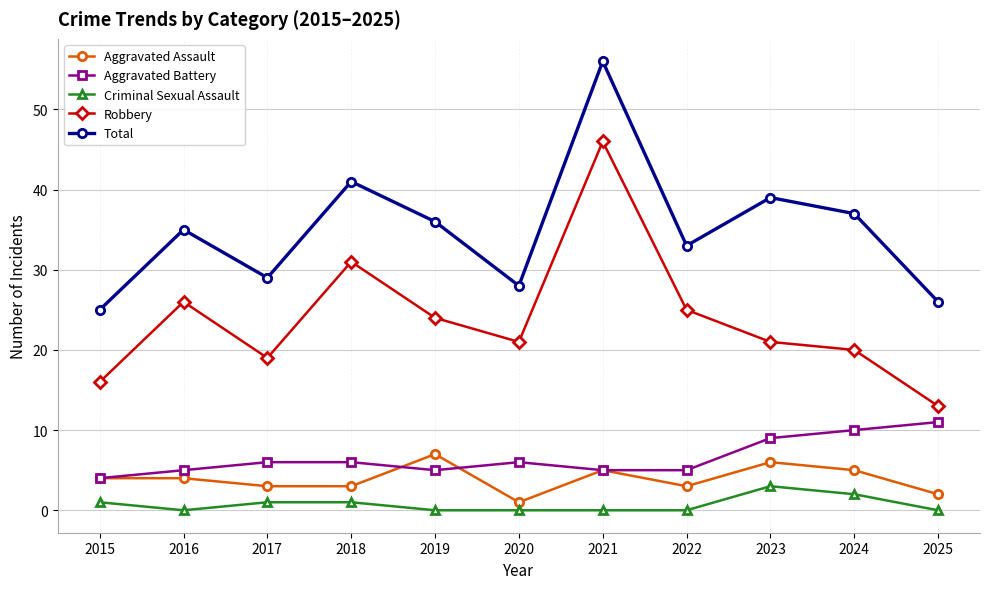

Which category has the highest value across all series?

2021